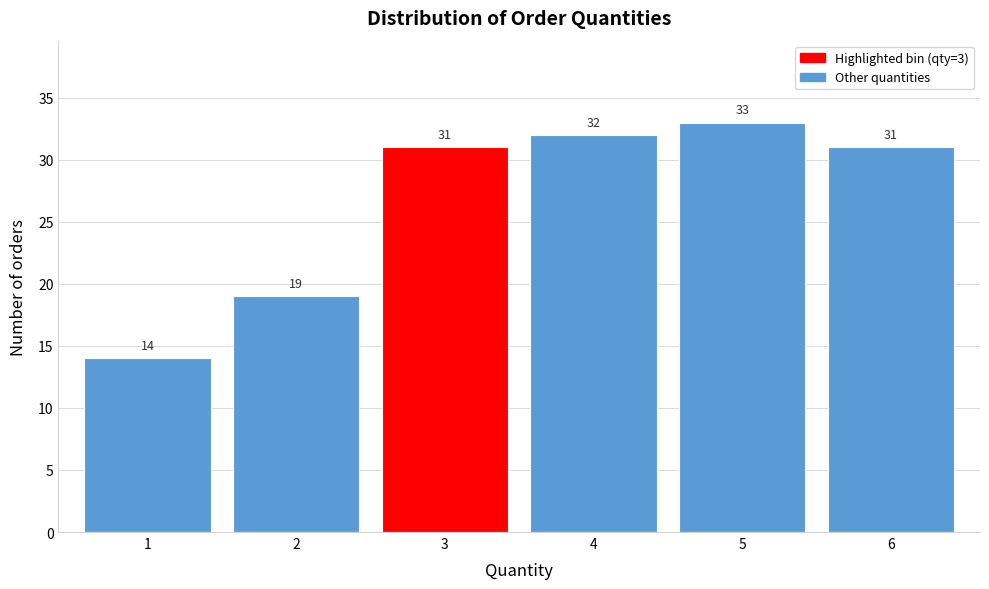

Reading left to right, transcribe all the data shown in this chart.

1=14	2=19	3=31	4=32	5=33	6=31